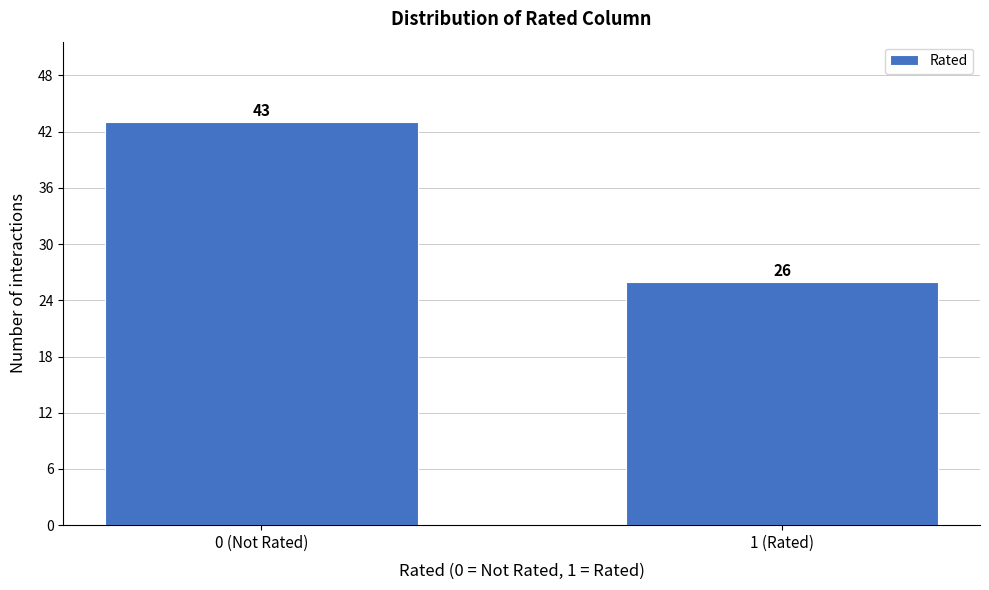

Reading right to left, transcribe all the data shown in this chart.

1 (Rated)=26	0 (Not Rated)=43